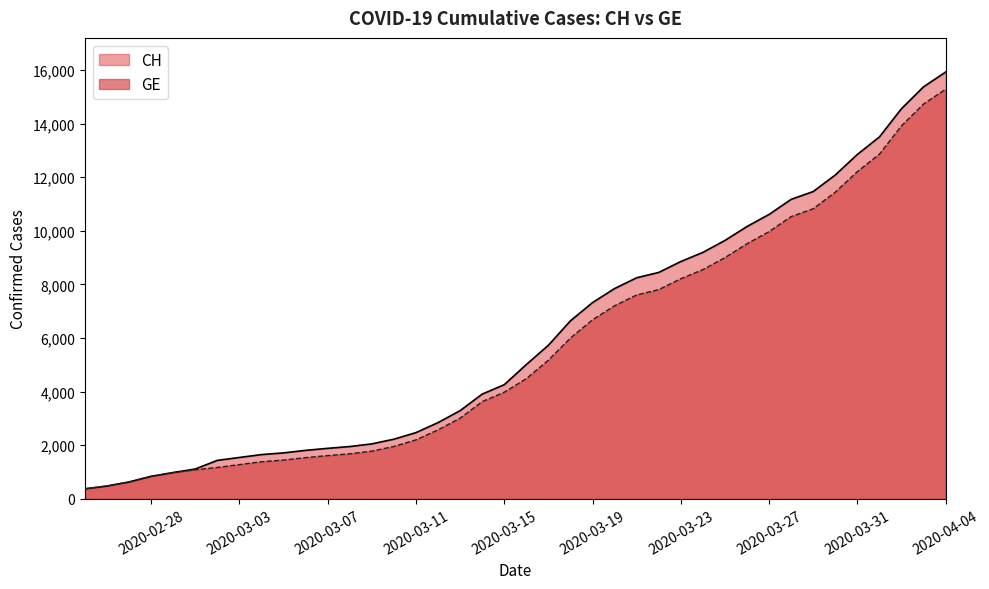

True or false: CH and GE cross at least once.

False